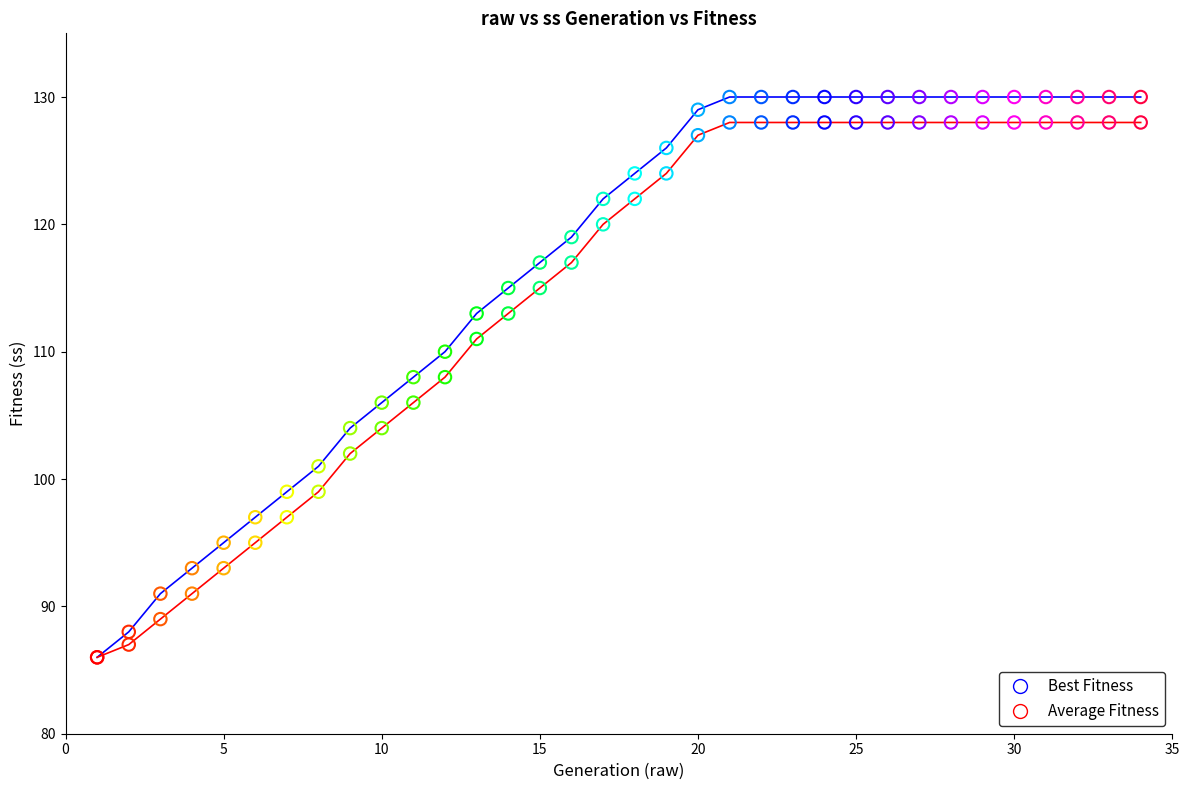

What are all the series names shown in the legend?

Best Fitness, Average Fitness